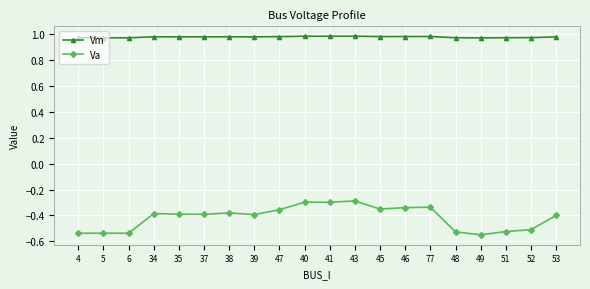

Is this an area chart (filled region under the line)?

No